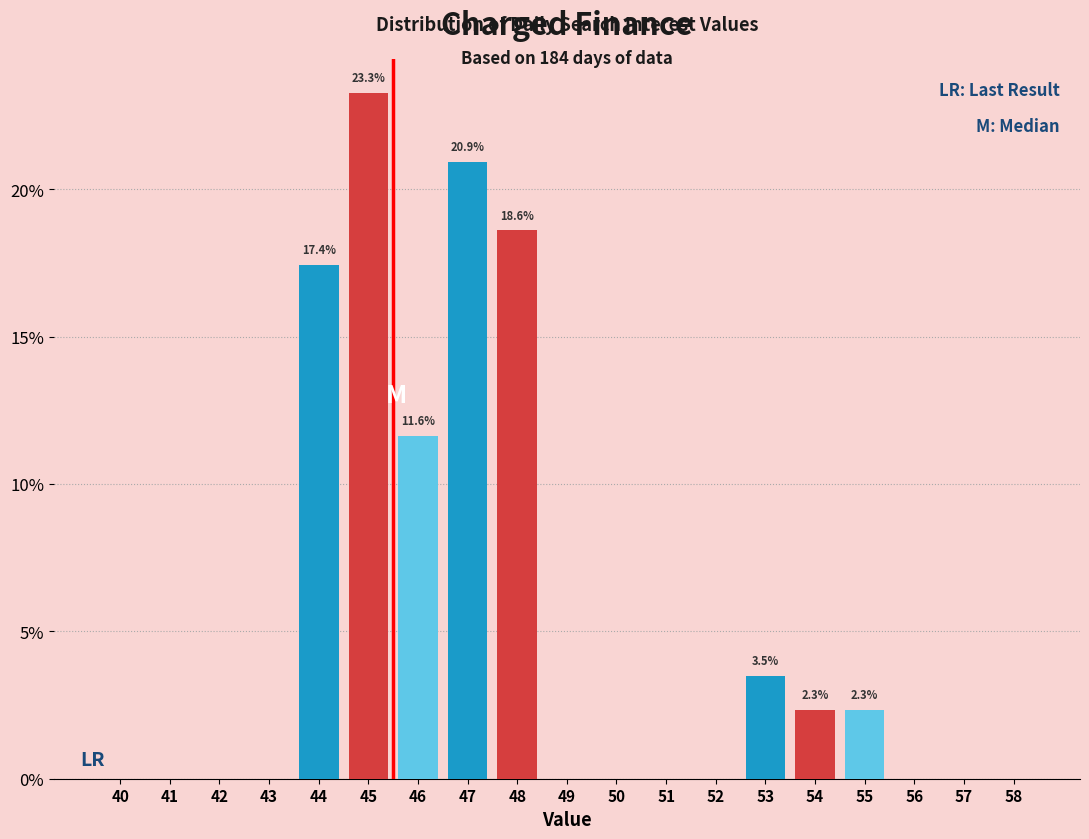

Reading left to right, extract all data points from this chart.

40=0.0	41=0.0	42=0.0	43=0.0	44=17.4	45=23.3	46=11.6	47=20.9	48=18.6	49=0.0	50=0.0	51=0.0	52=0.0	53=3.5	54=2.3	55=2.3	56=0.0	57=0.0	58=0.0